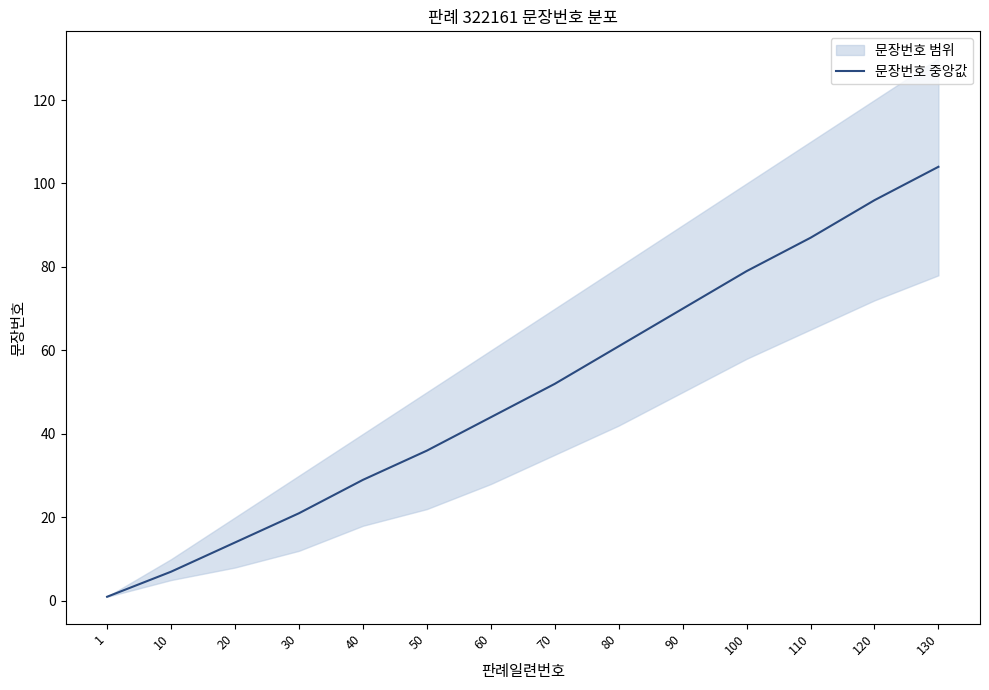

List the labels in order of value, largest first.

130, 120, 110, 100, 90, 80, 70, 60, 50, 40, 30, 20, 10, 1